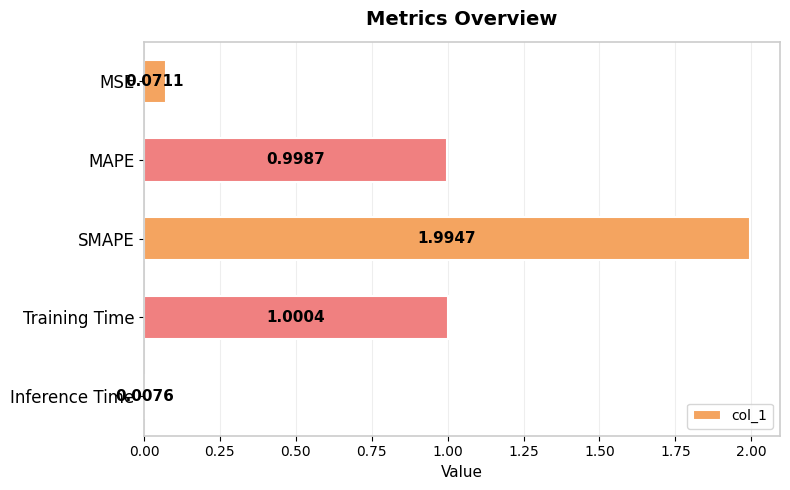

What is the difference between the maximum and minimum values?

2.0